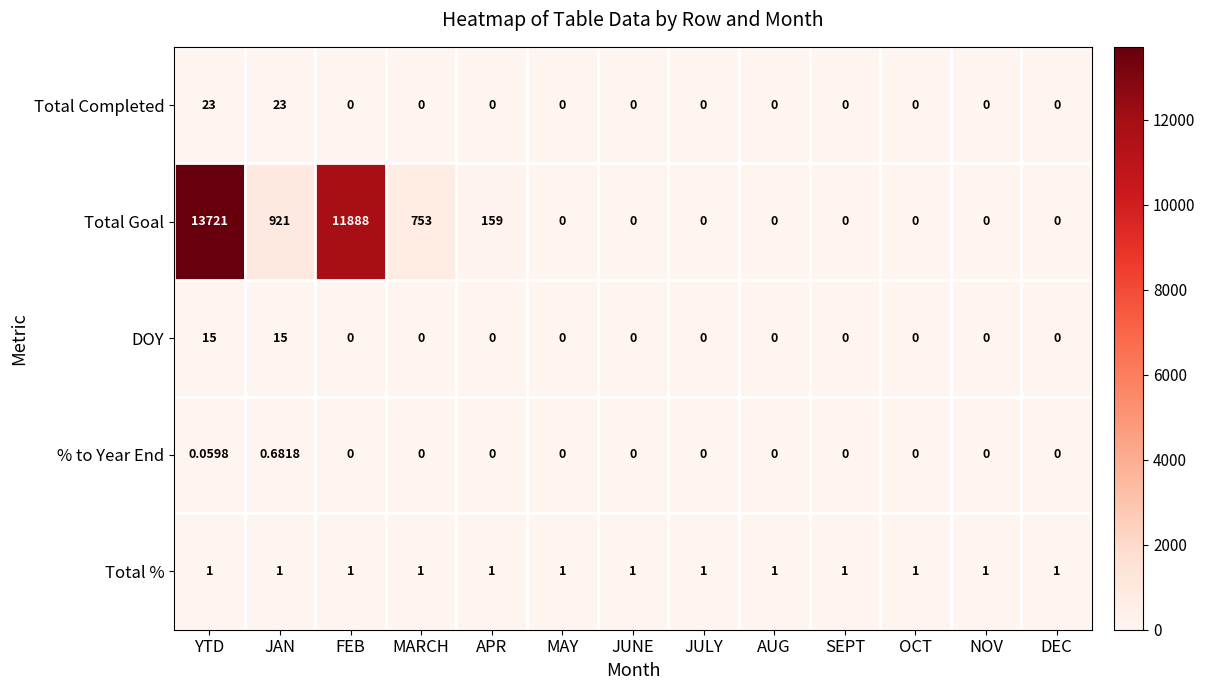

At how many categories does at least one series exceed 2271?

2